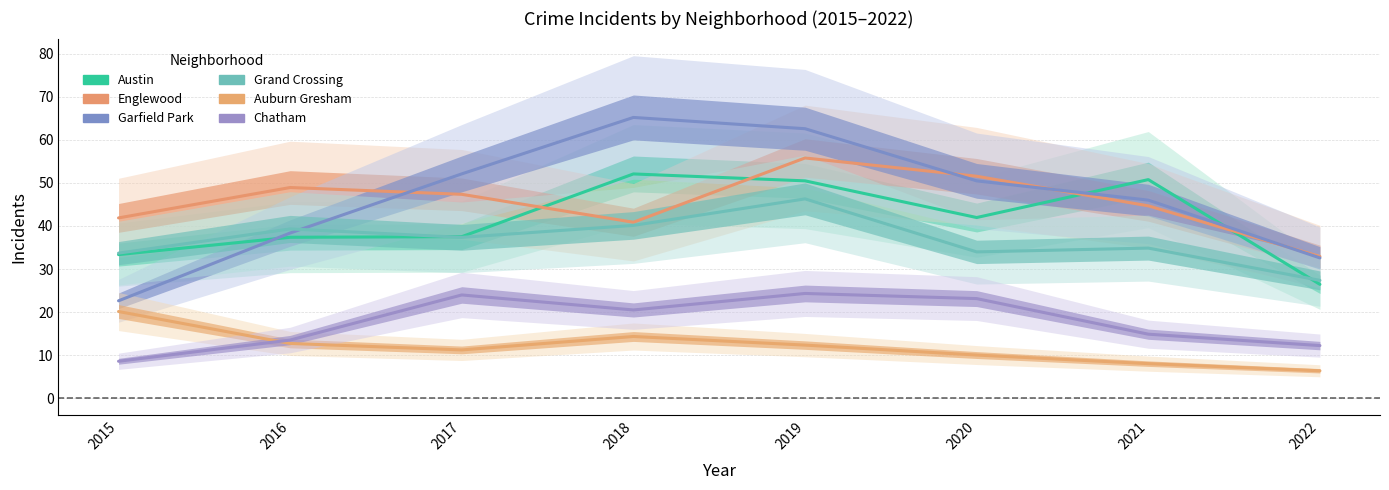

How many interior local valleys does the Englewood series have?

1